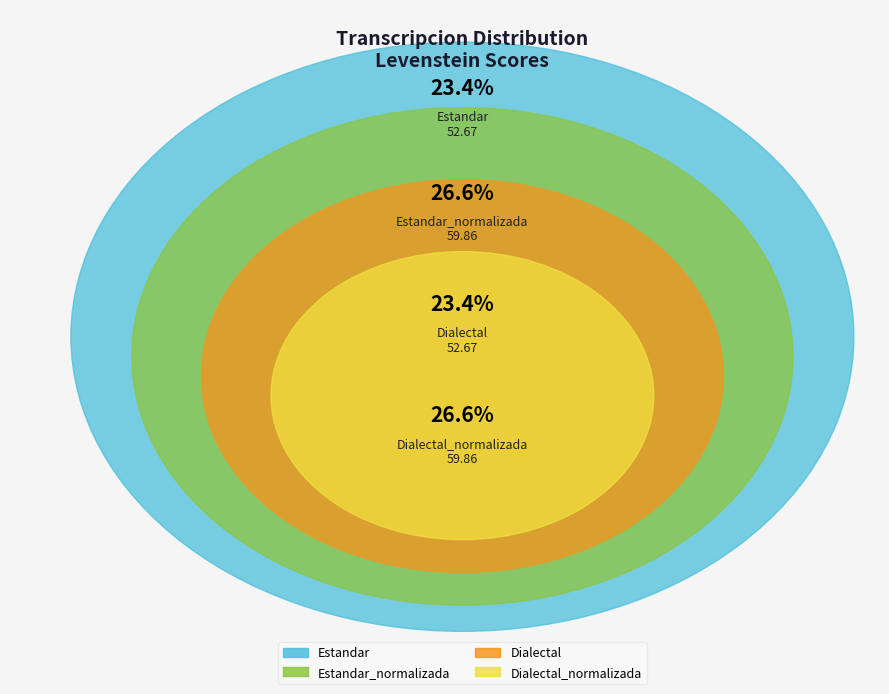

Is the sum of Estandar and Estandar_normalizada greater than half?

Yes